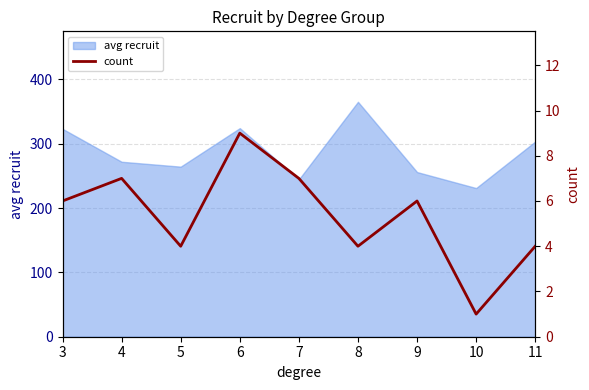

True or false: avg recruit has a value of 231.0 at 10.

True